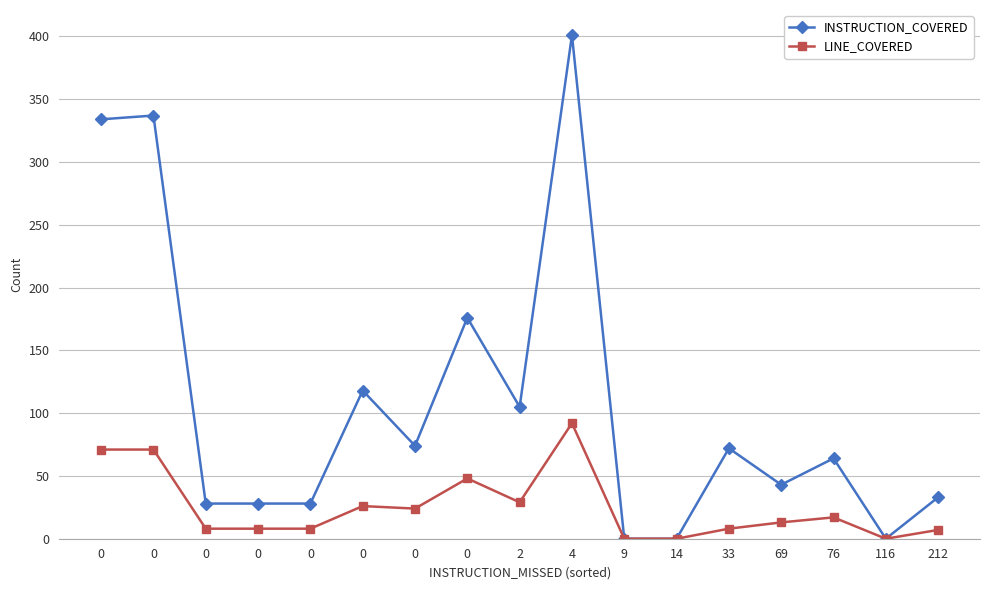

True or false: INSTRUCTION_COVERED and LINE_COVERED intersect in this chart.

False